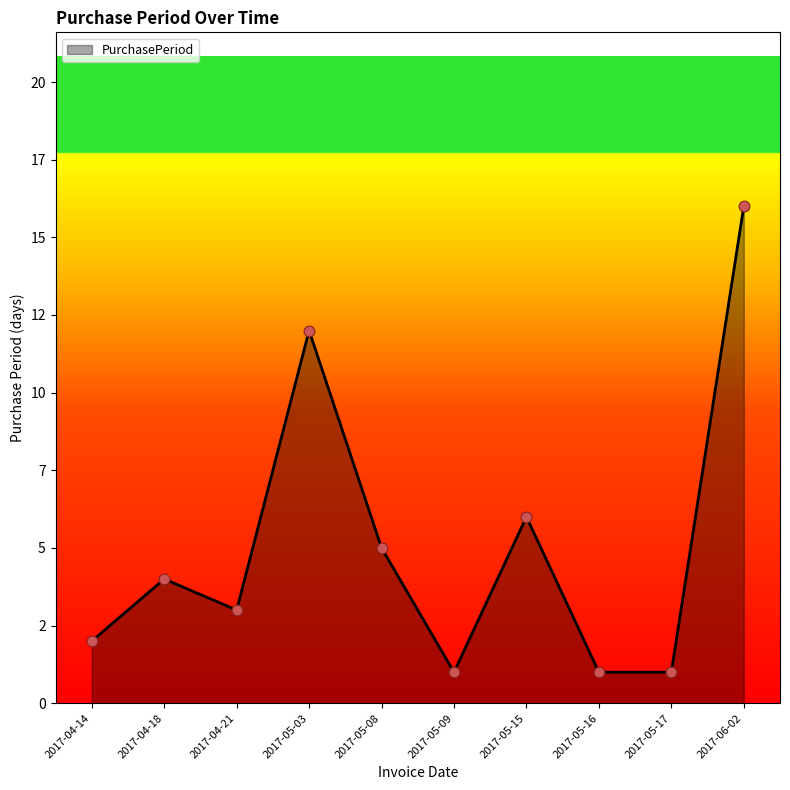

What is the change in value from 2017-04-21 to 2017-05-08?

+2